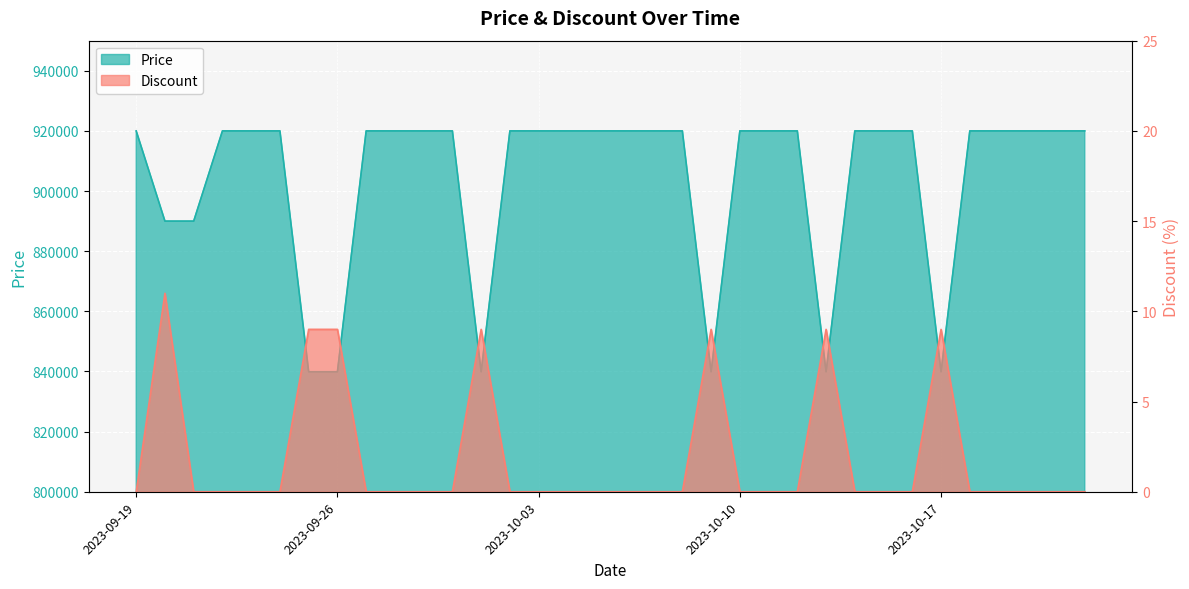

True or false: Price and Discount intersect in this chart.

False